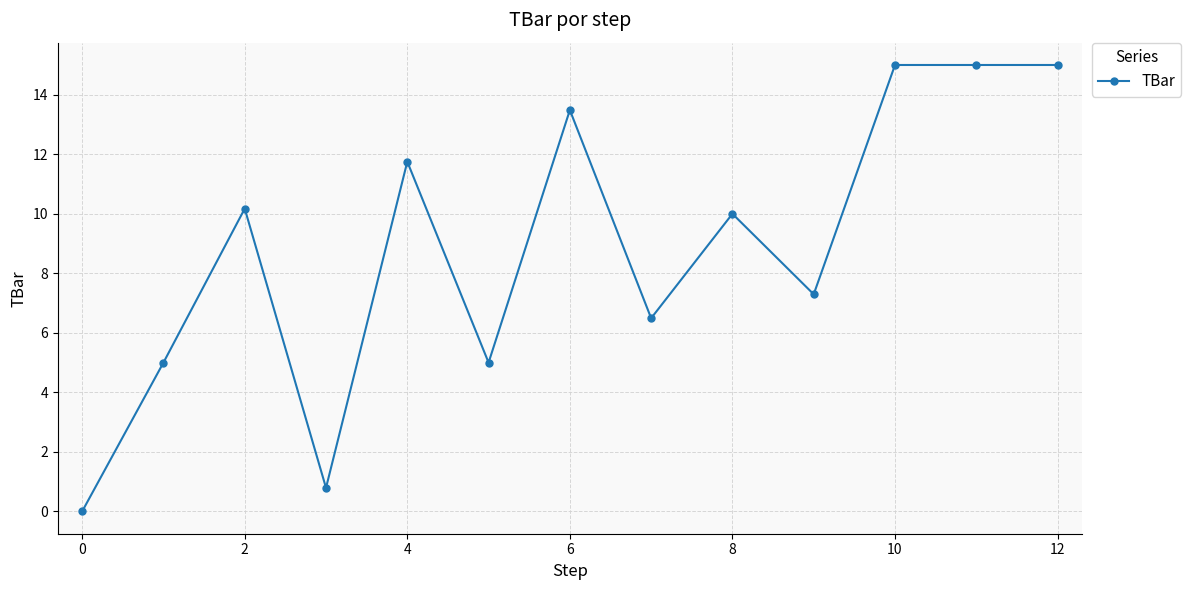

What is the greatest value displayed?

15.0